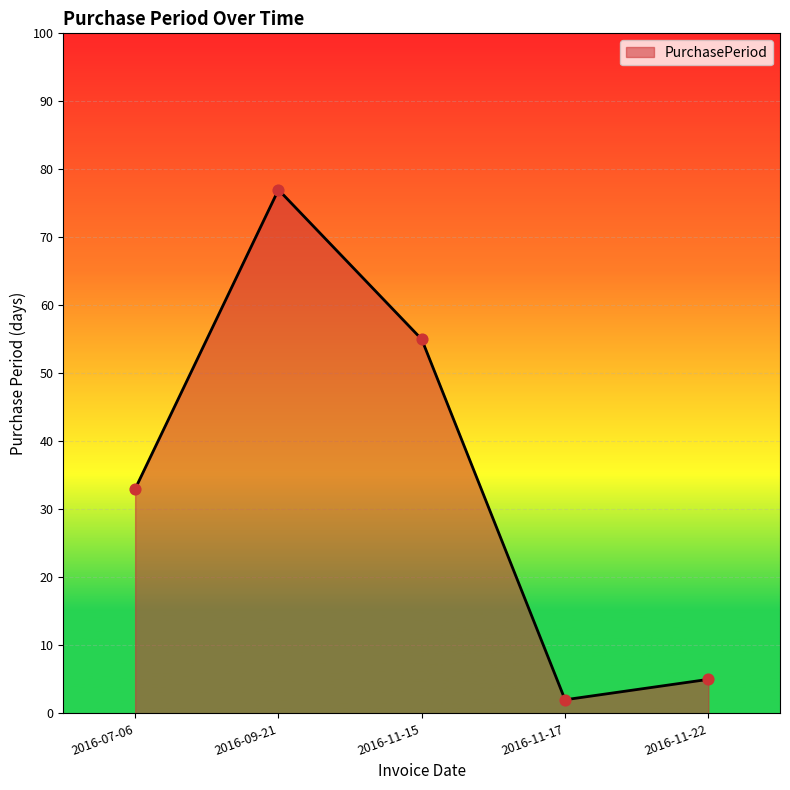

Which has a higher value, 2016-11-22 or 2016-11-15?

2016-11-15